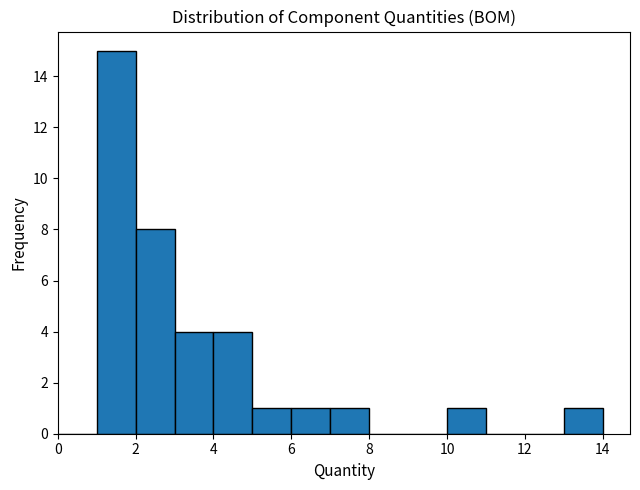

What is the height of the bar covering 2 to 3 on the x-axis? The values are not printed on the chart, so give them approximately, as read against the axis.

8